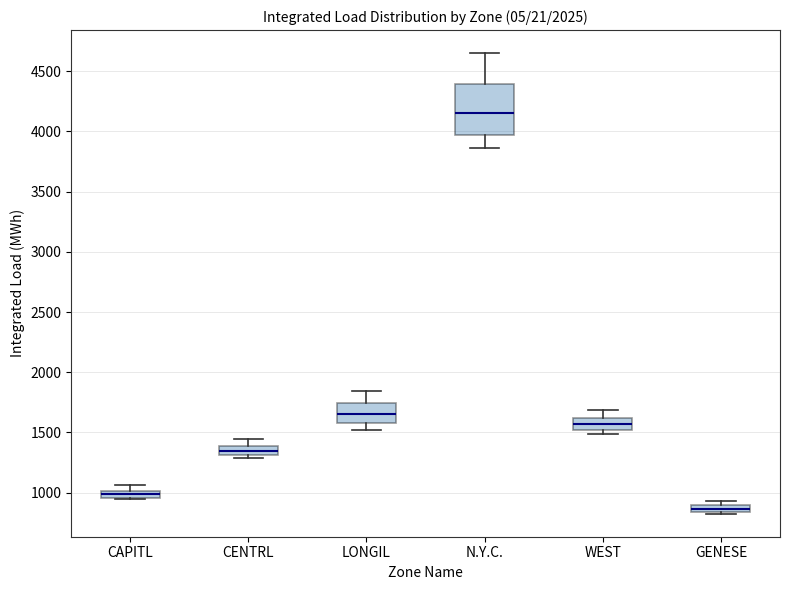

Where is the upper edge of the box for WEST on the y-axis? The values are not printed on the chart, so give them approximately, as read against the axis.

1600